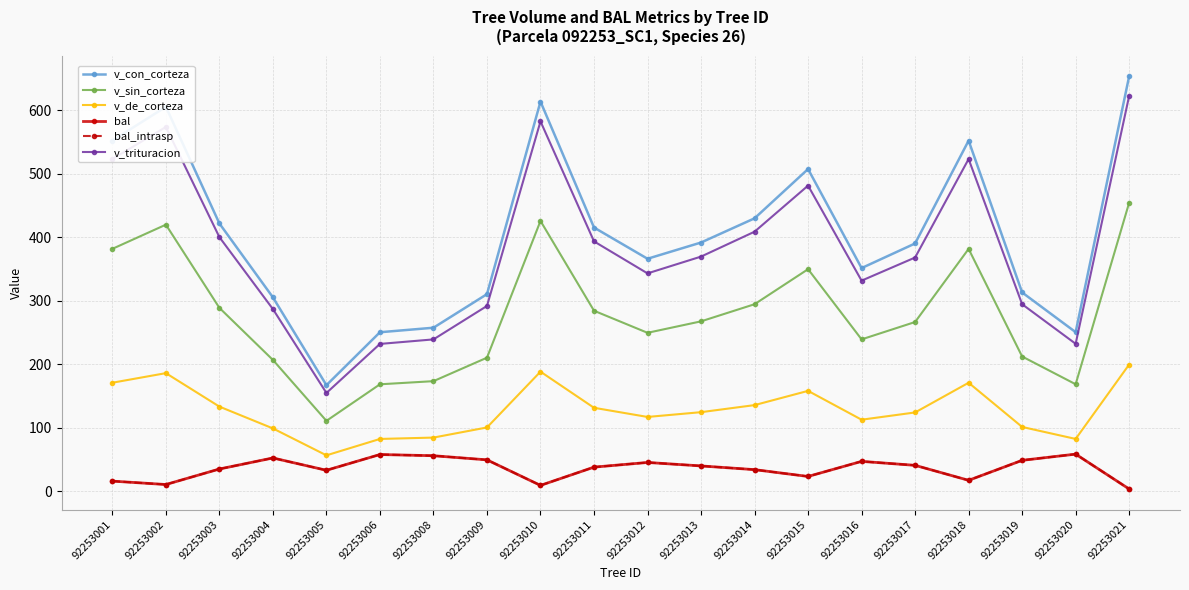

Does the chart have visible grid lines?

Yes